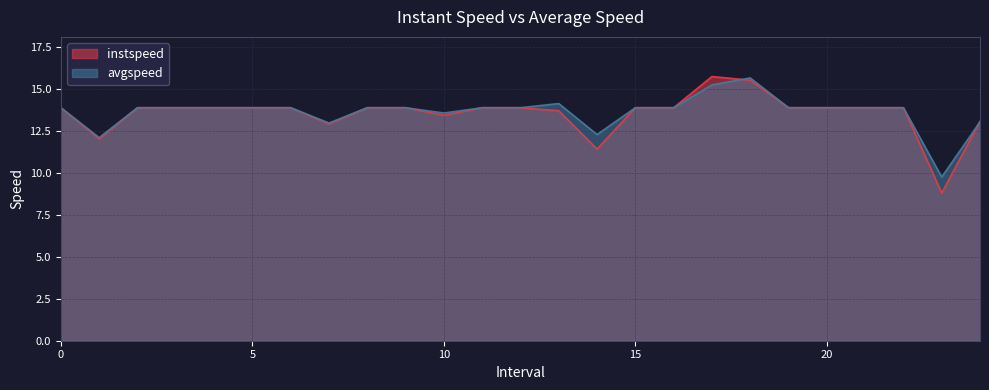

At which category does avgspeed reach its first local valley?

1